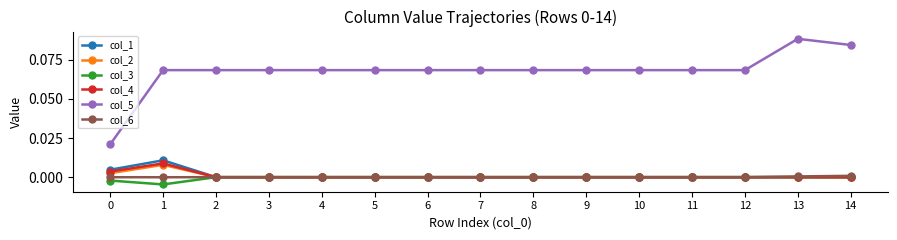

At which category does the chart reach its peak across all series?

13